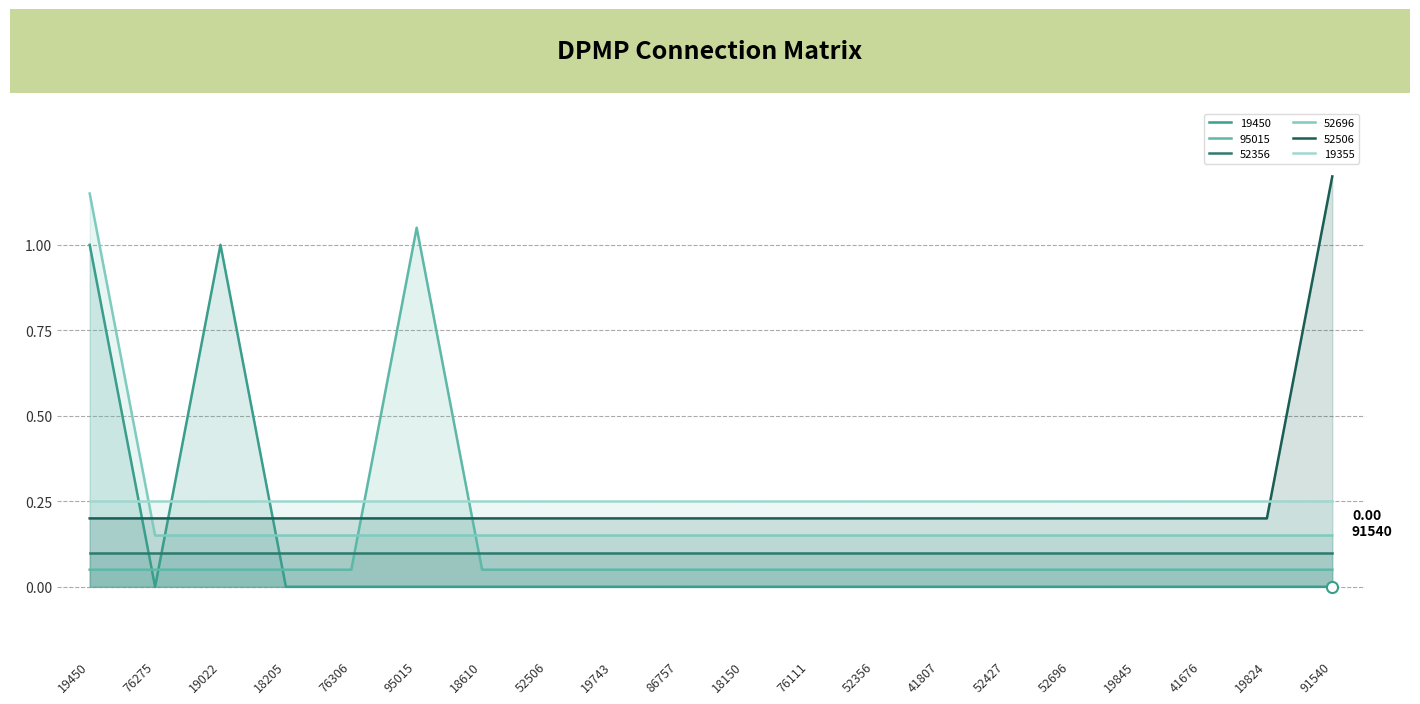

At which category is the sum across all series the highest?

19450